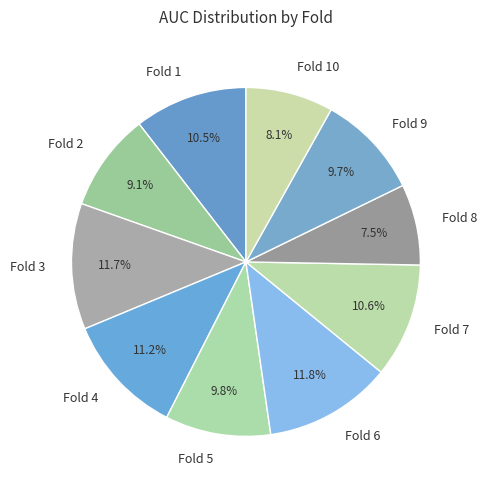

The Fold 2 slice represents 9% of the pie. True or false?

True